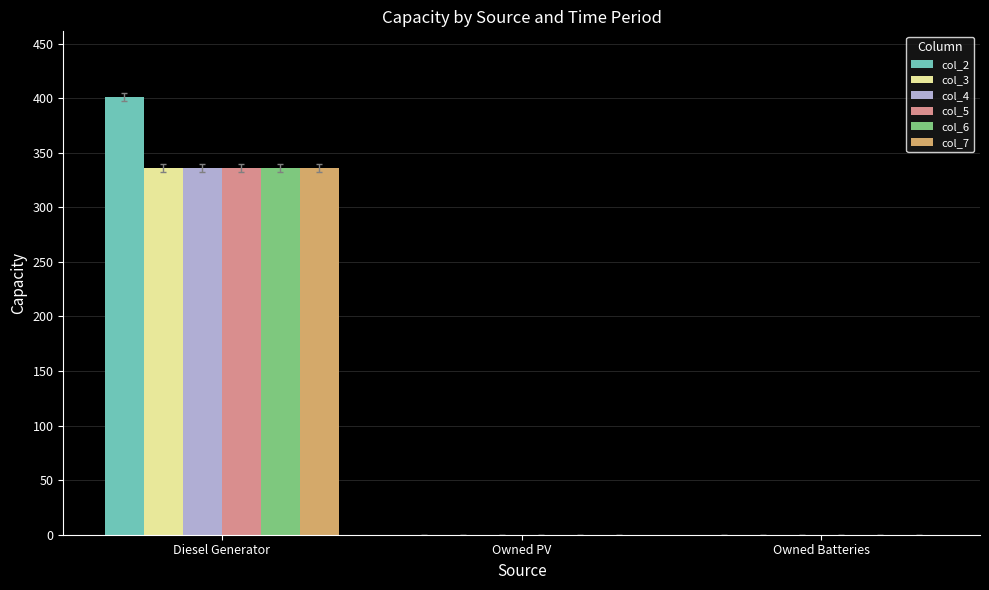

Reading left to right, transcribe all the data shown in this chart.

col_2: Diesel Generator=401	Owned PV=0	Owned Batteries=0
col_3: Diesel Generator=336	Owned PV=0	Owned Batteries=0
col_4: Diesel Generator=336	Owned PV=0	Owned Batteries=0
col_5: Diesel Generator=336	Owned PV=0	Owned Batteries=0
col_6: Diesel Generator=336	Owned PV=0	Owned Batteries=0
col_7: Diesel Generator=336	Owned PV=0	Owned Batteries=0